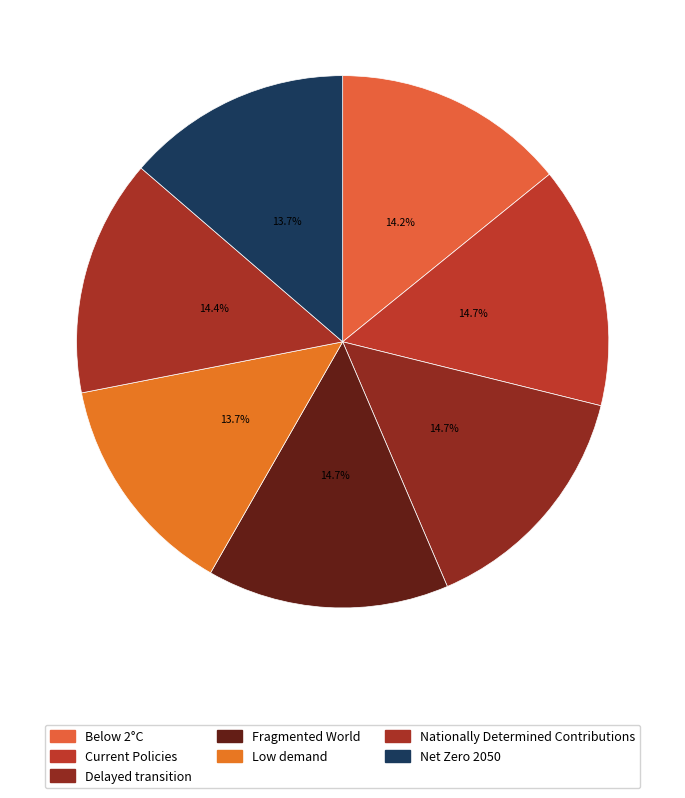

Count the number of slices in the pie.

7